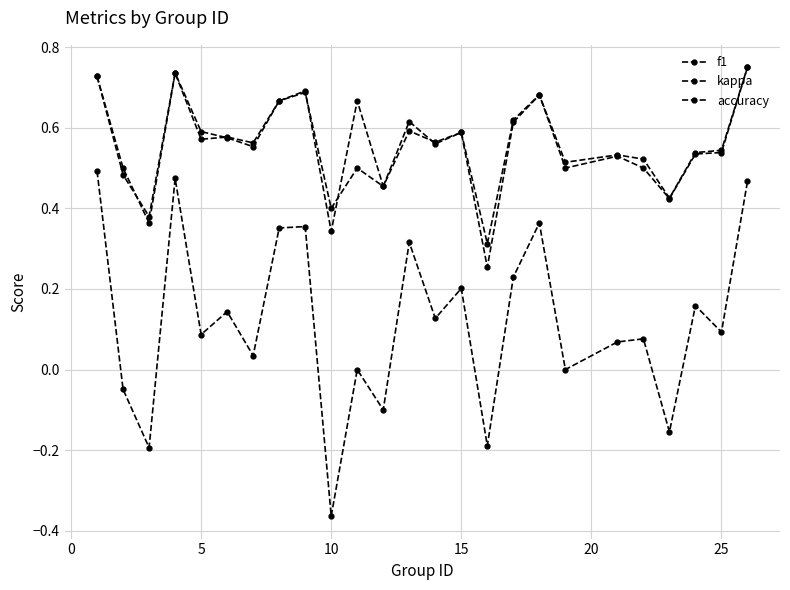

Reading left to right, extract all data points from this chart.

f1: 0.7	0.5	0.4	0.7	0.6	0.6	0.6	0.7	0.7	0.3	0.7	0.5	0.6	0.6	0.6	0.3	0.6	0.7	0.5	0.5	0.5	0.4	0.5	0.5	0.8
kappa: 0.5	-0.0	-0.2	0.5	0.1	0.1	0.0	0.4	0.4	-0.4	0.0	-0.1	0.3	0.1	0.2	-0.2	0.2	0.4	0.0	0.1	0.1	-0.2	0.2	0.1	0.5
accuracy: 0.7	0.5	0.4	0.7	0.6	0.6	0.6	0.7	0.7	0.4	0.5	0.5	0.6	0.6	0.6	0.3	0.6	0.7	0.5	0.5	0.5	0.4	0.5	0.5	0.8